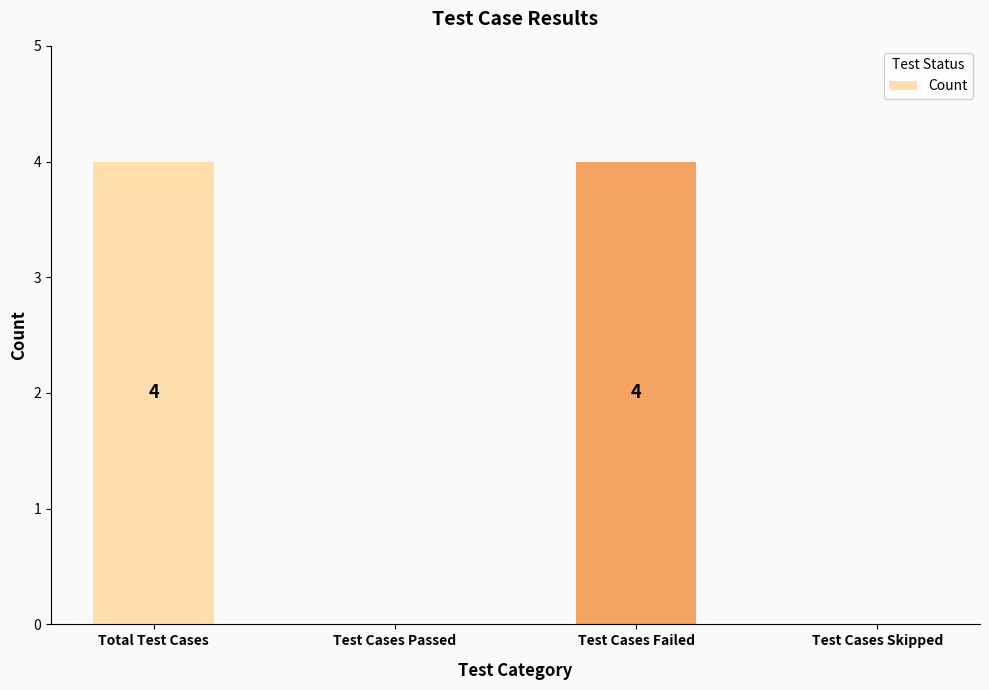

Reading left to right, transcribe all the data shown in this chart.

4	0	4	0